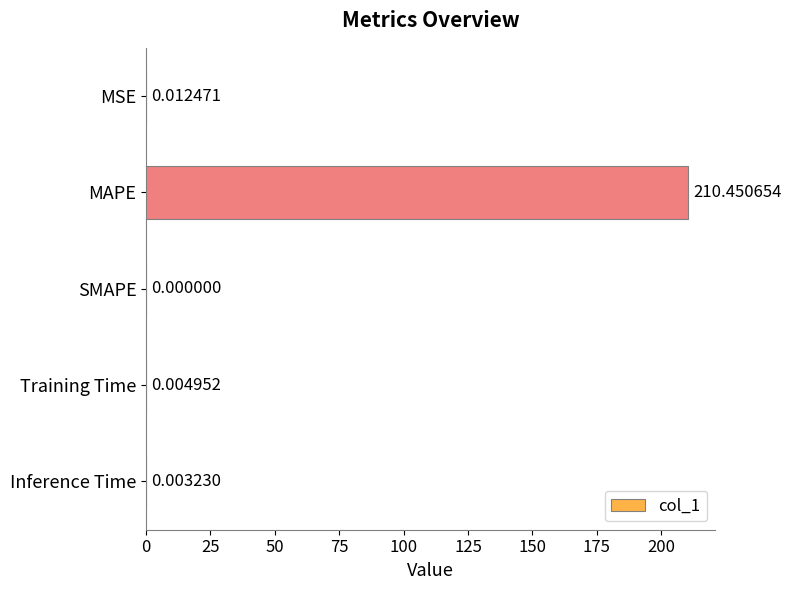

Where is the data nearest to the value 105?

MSE